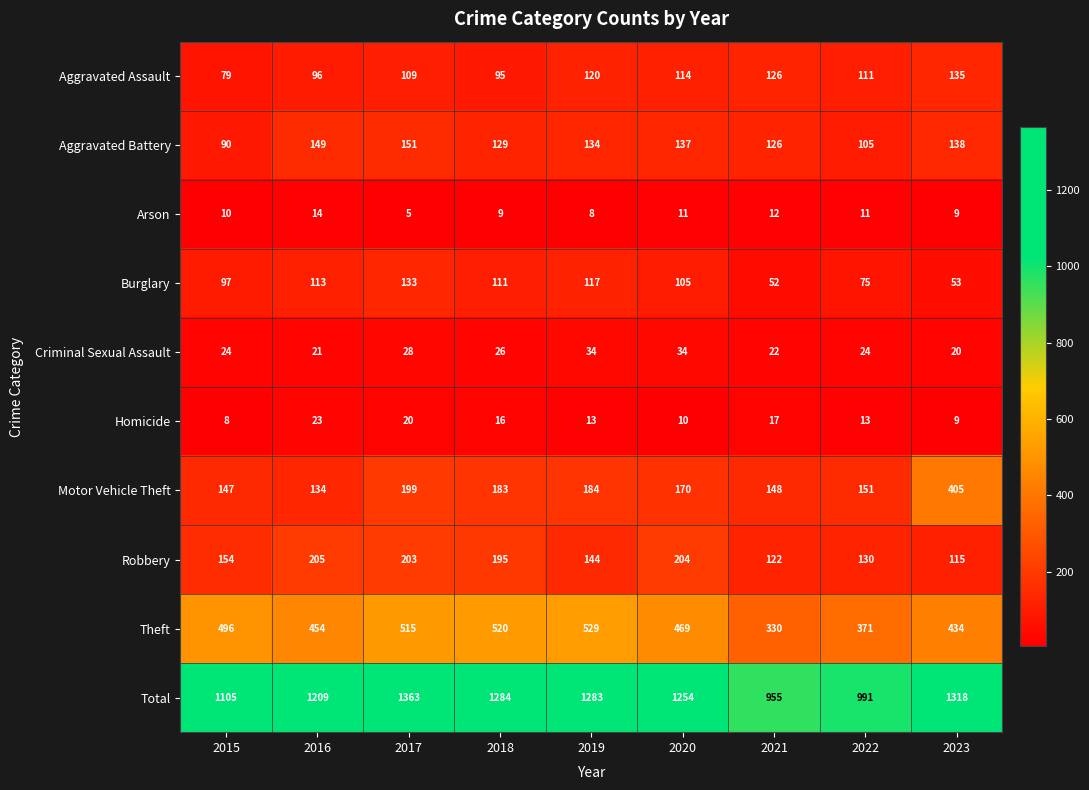

Where does the Theft series first go above 469?

2015